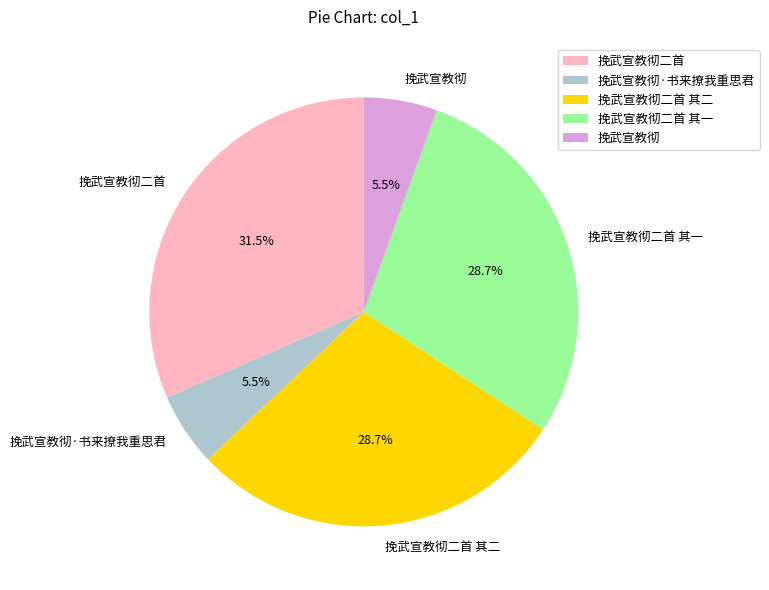

Is there a majority slice in this chart?

No